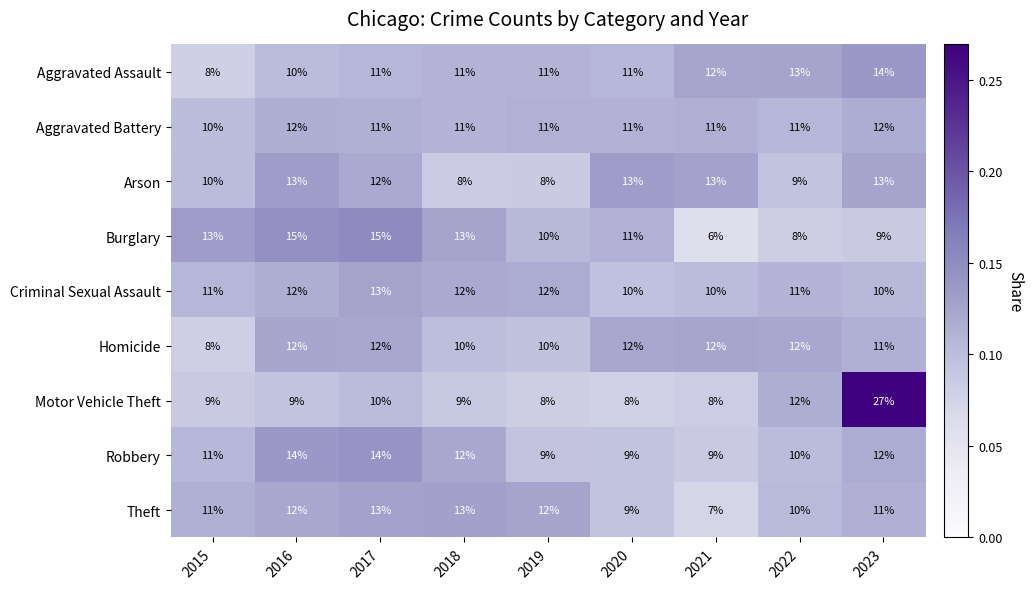

What is the total value across all series at 2021?

88